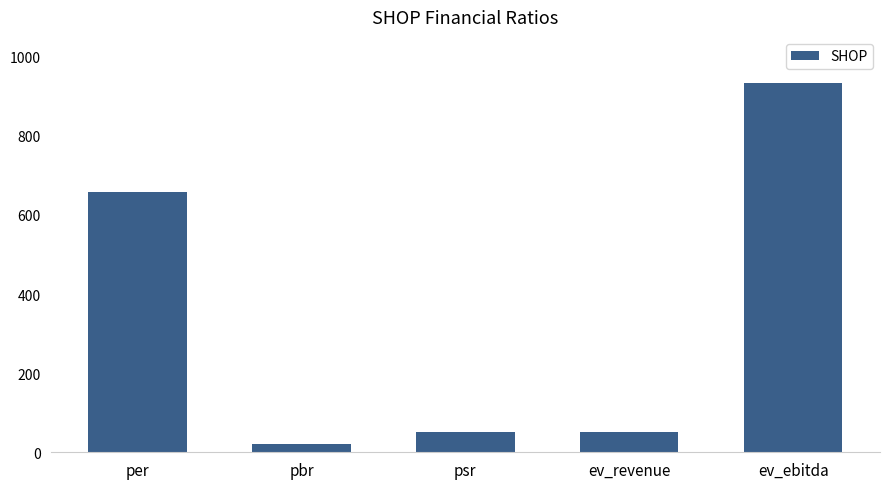

Does the chart contain stacked bars?

No